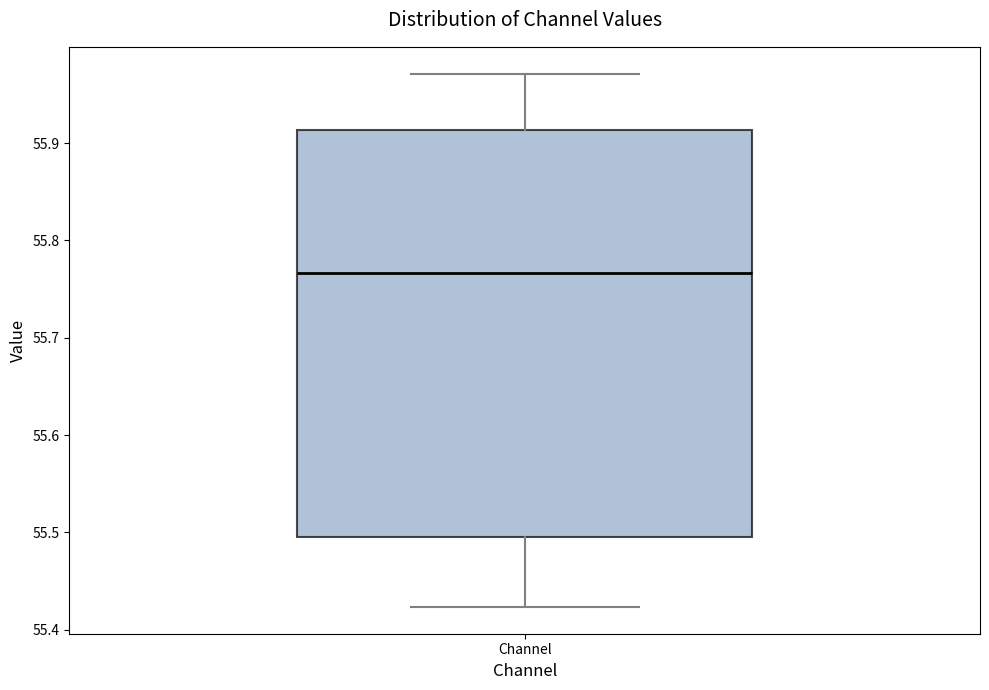

Where does the lower whisker of the box for Channel end on the y-axis? The values are not printed on the chart, so give them approximately, as read against the axis.

55.42